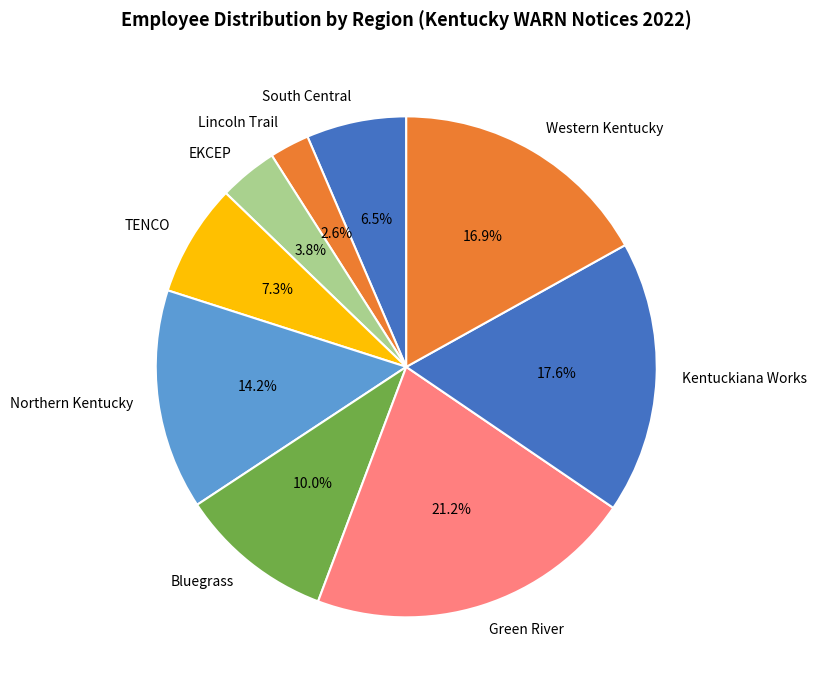

Is there any slice that represents more than half of the pie?

No